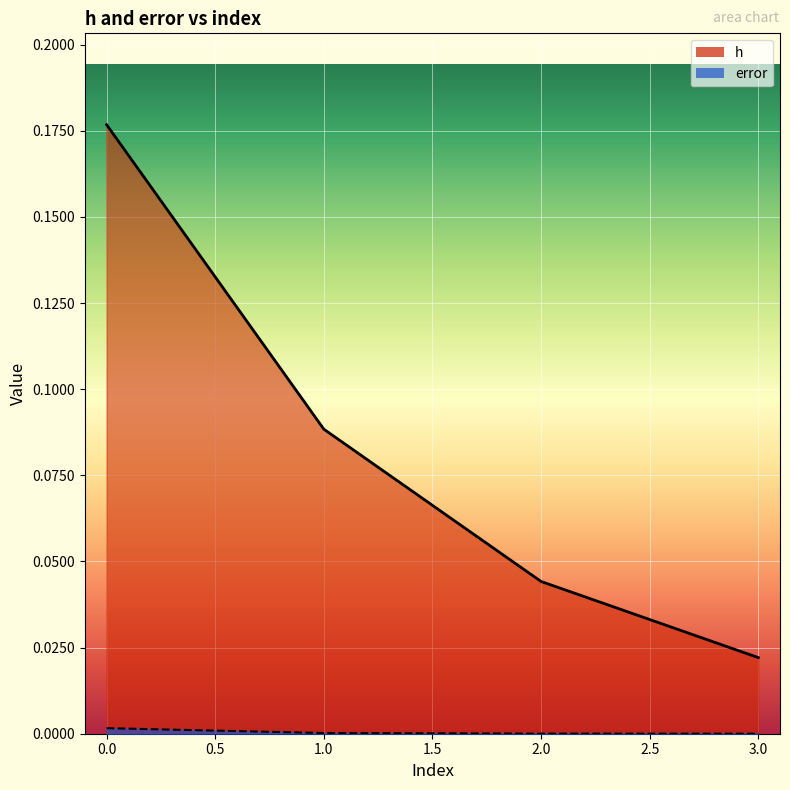

The value of error at 0 is 0.0. True or false?

False